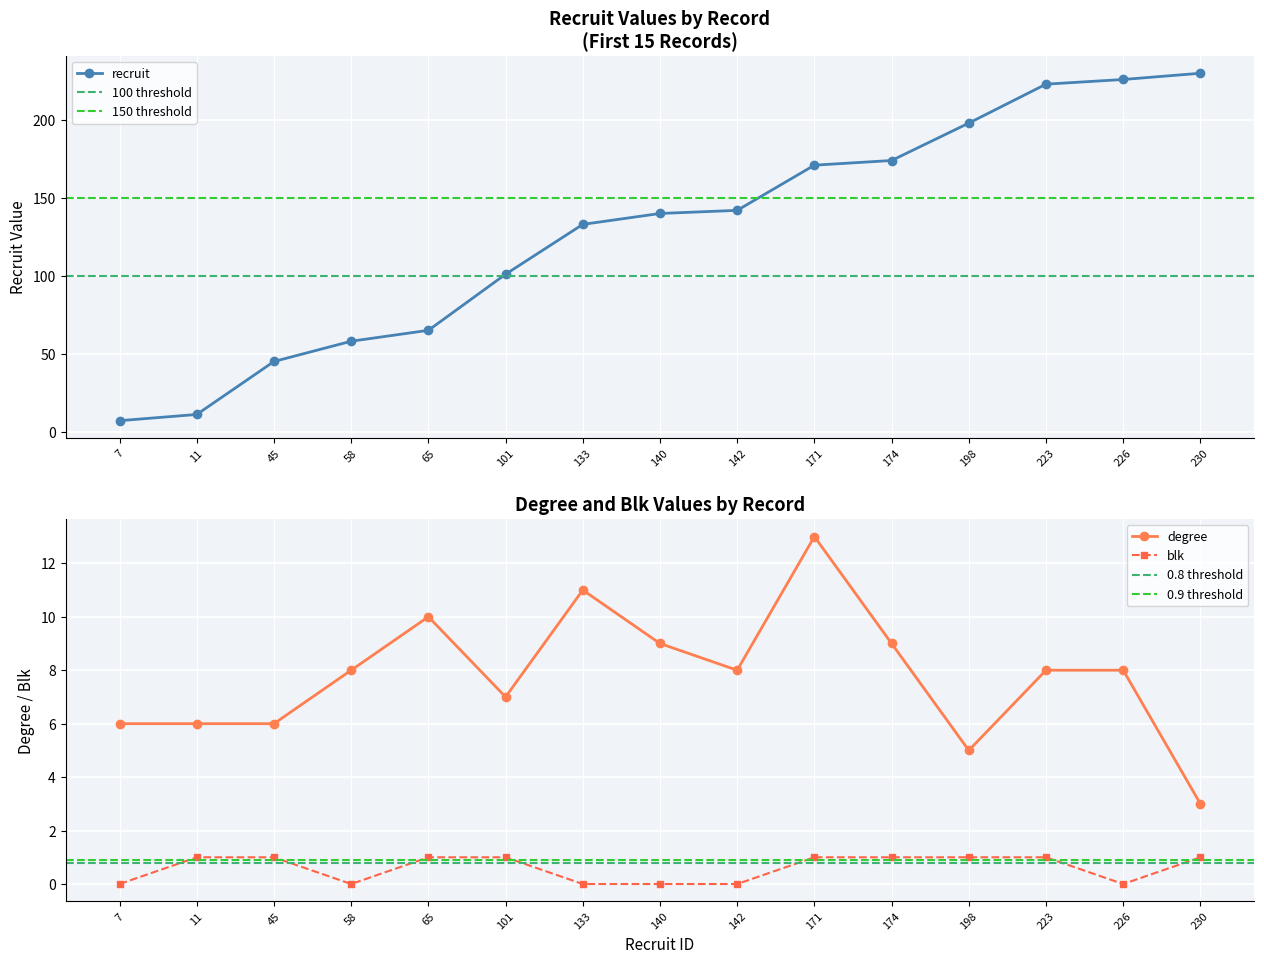

Rank the series at 223 from lowest to highest value.

blk, degree, recruit